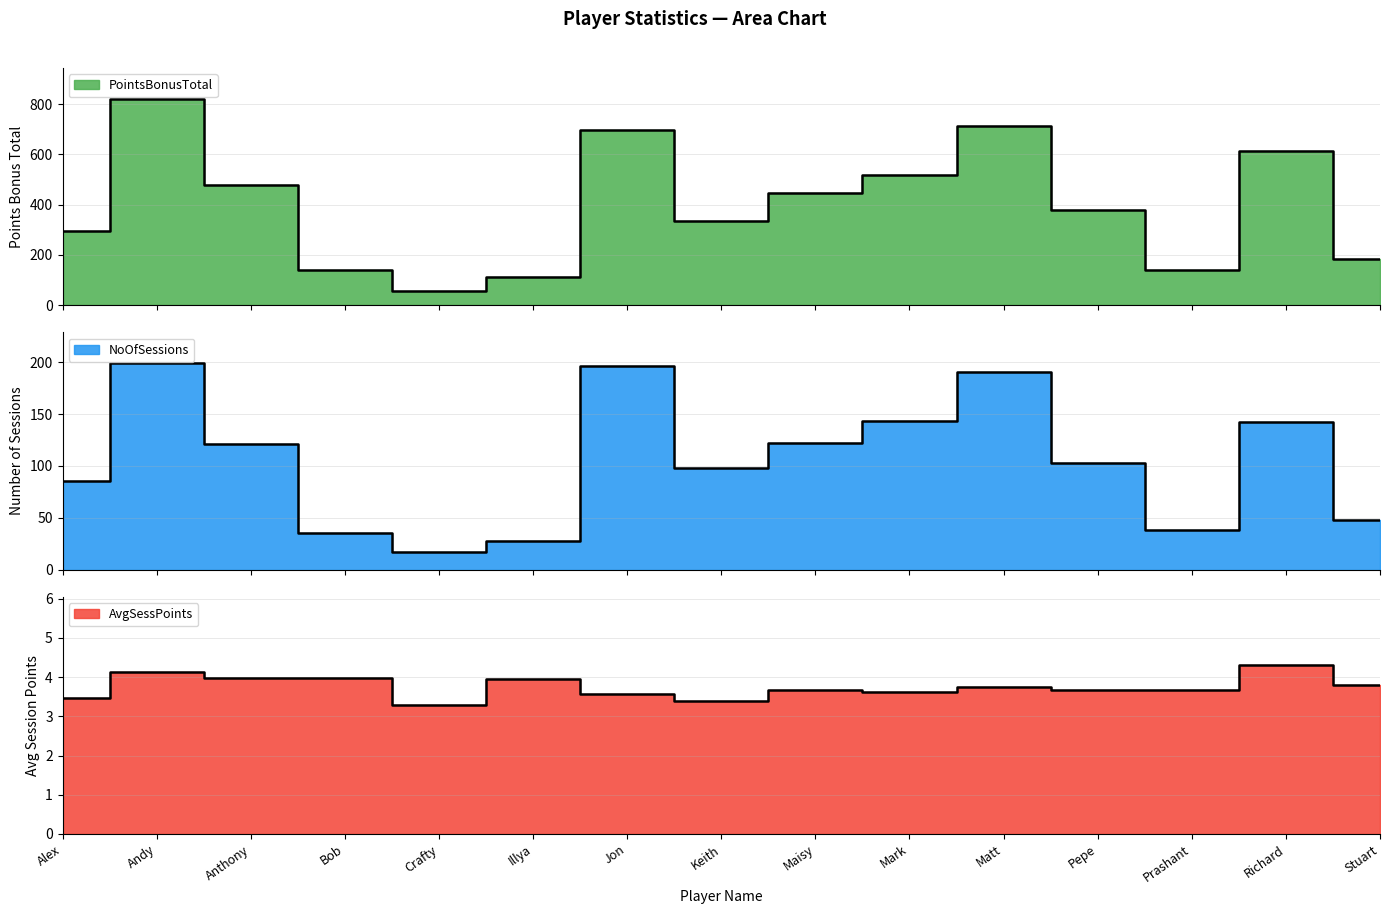

What is the maximum value for PointsBonusTotal?

821.0